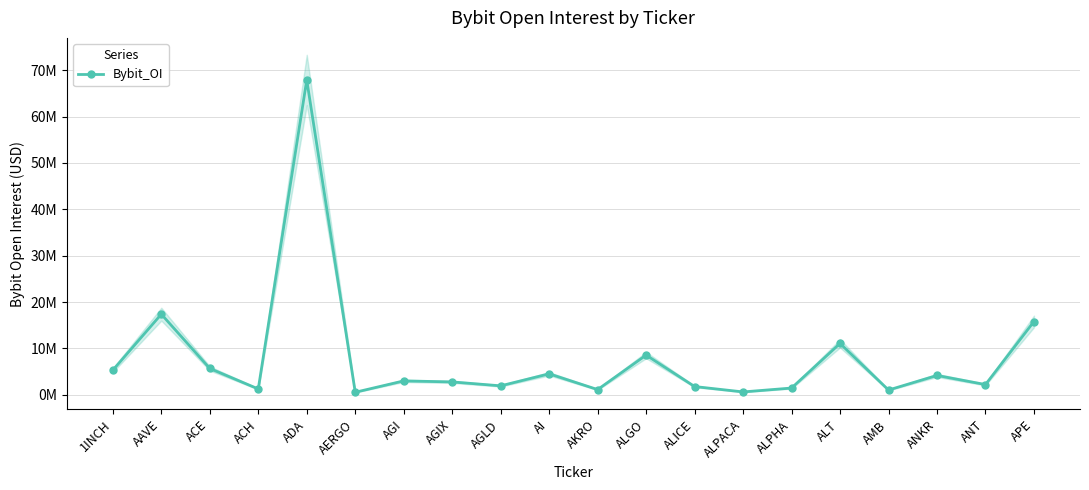

How many lines are shown in the chart?

1